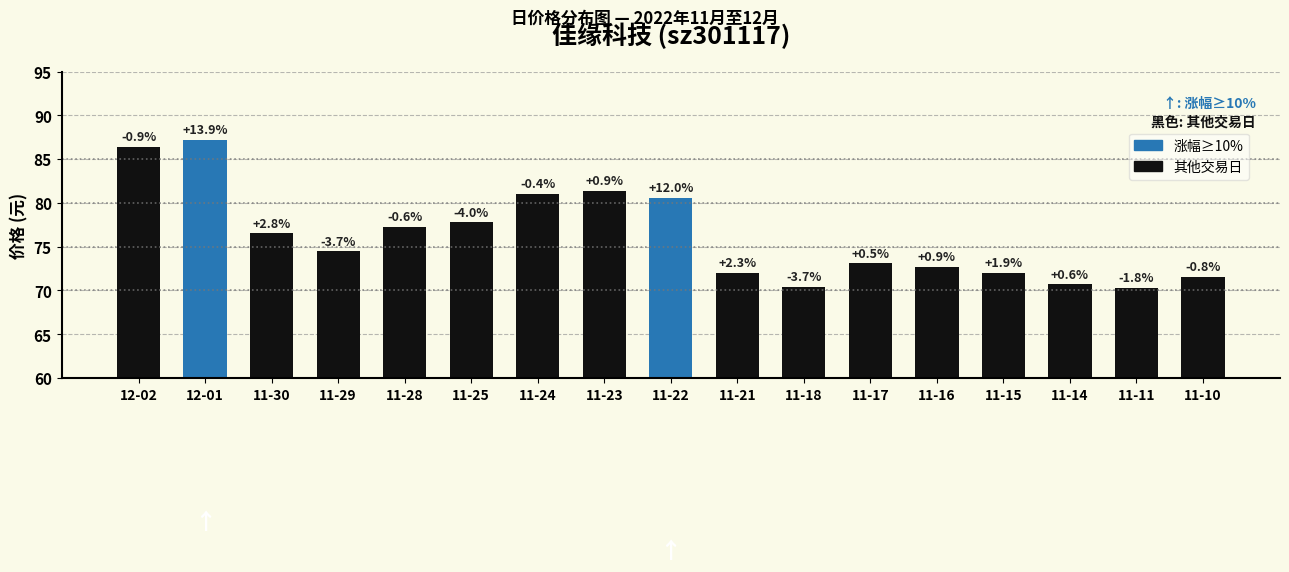

Does the chart contain any negative values?

No